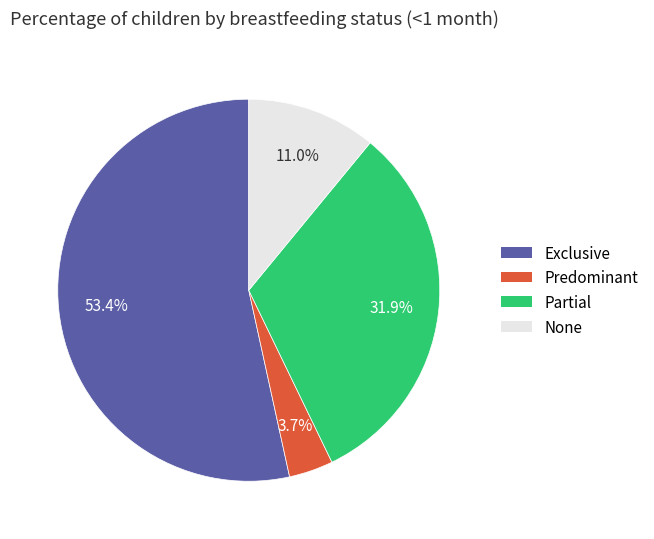

What percentage is the Predominant slice, to the nearest percent?

4%